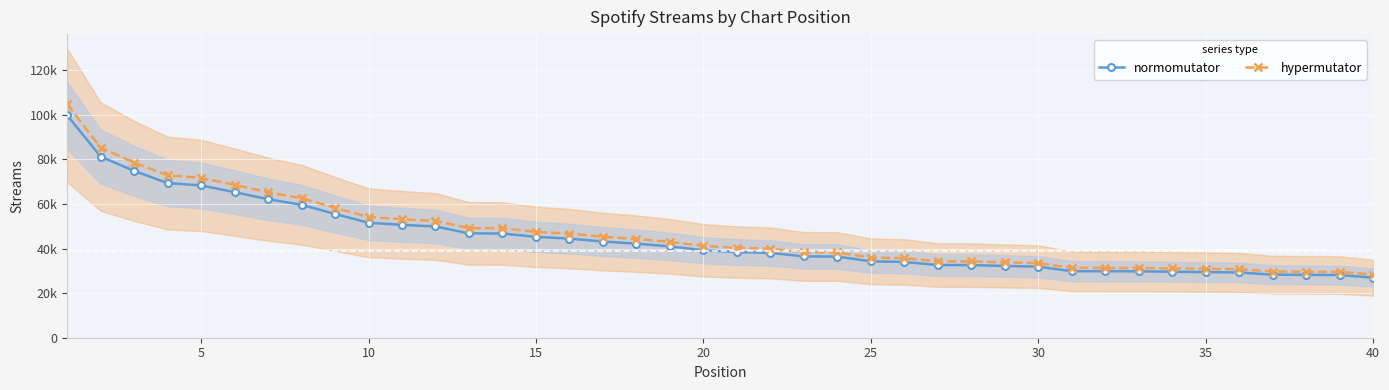

Rank the series by their average value, from highest to lowest.

hypermutator, normomutator